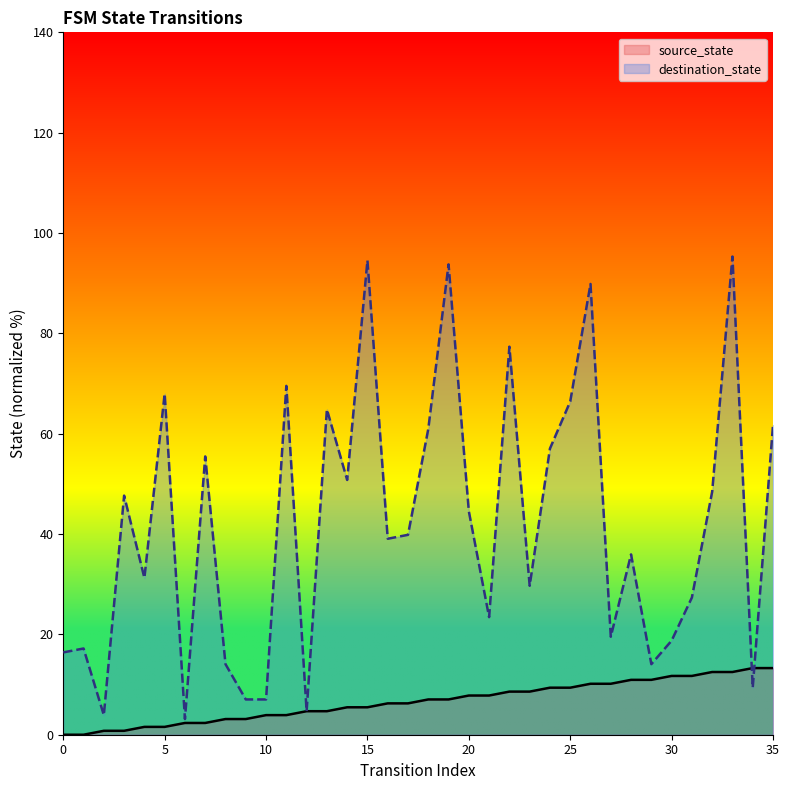

What is the sum of the source_state values at 29 and 14?

16.4